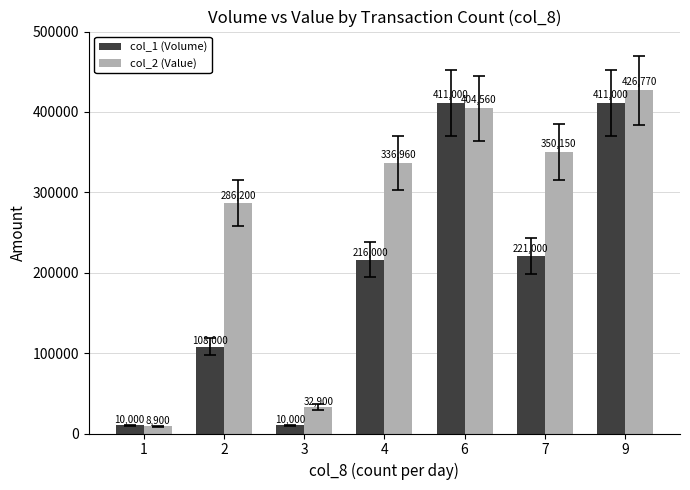

Is it true that col_2 (Value) equals 442955 at 4?

False